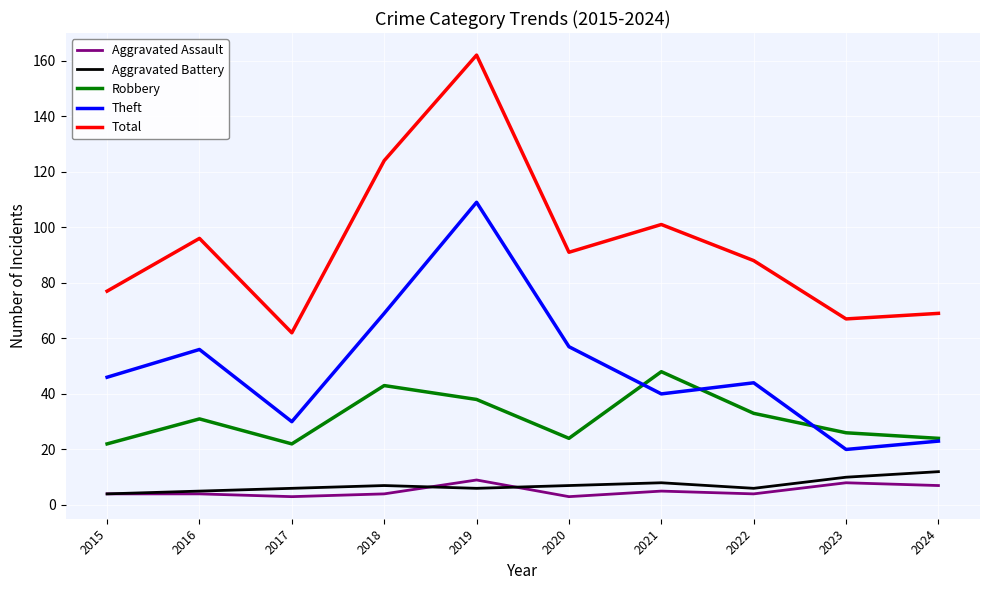

What is the sum of all Total values?

937